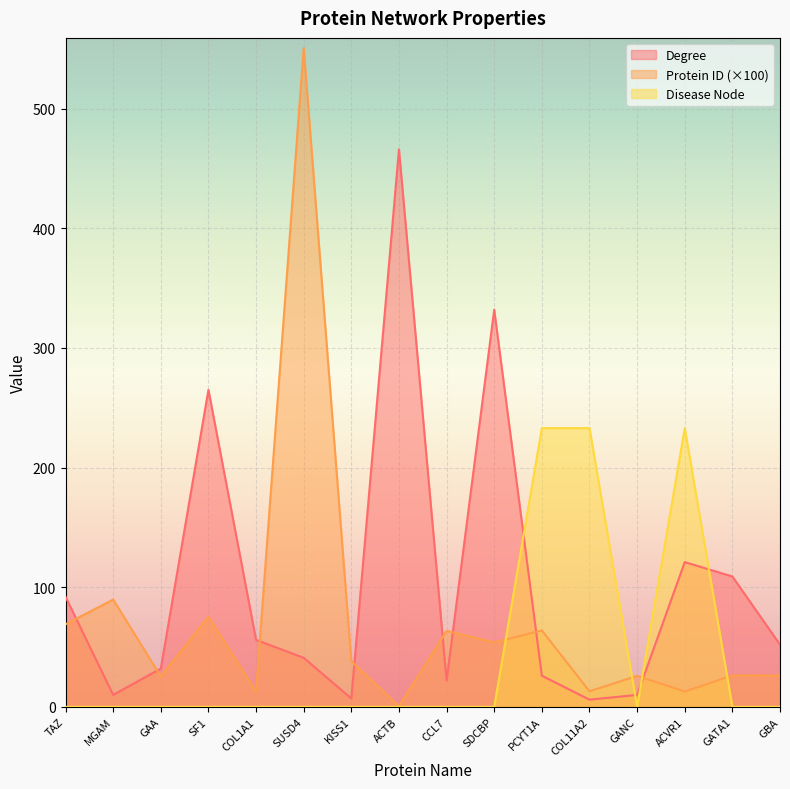

Reading left to right, what are all the values shown in this chart?

Degree: TAZ=92.0	MGAM=10.0	GAA=32.0	SF1=265.0	COL1A1=56.0	SUSD4=41.0	KISS1=7.0	ACTB=466.0	CCL7=22.0	SDCBP=332.0	PCYT1A=26.0	COL11A2=6.0	GANC=10.0	ACVR1=121.0	GATA1=109.0	GBA=52.0
Protein ID: TAZ=69.0	MGAM=89.7	GAA=25.5	SF1=75.4	COL1A1=12.8	SUSD4=550.6	KISS1=38.1	ACTB=0.6	CCL7=63.5	SDCBP=53.9	PCYT1A=63.9	COL11A2=13.0	GANC=25.9	ACVR1=12.8	GATA1=26.2	GBA=26.3
Disease Node: TAZ=0.0	MGAM=0.0	GAA=0.0	SF1=0.0	COL1A1=0.0	SUSD4=0.0	KISS1=0.0	ACTB=0.0	CCL7=0.0	SDCBP=0.0	PCYT1A=233.0	COL11A2=233.0	GANC=0.0	ACVR1=233.0	GATA1=0.0	GBA=0.0